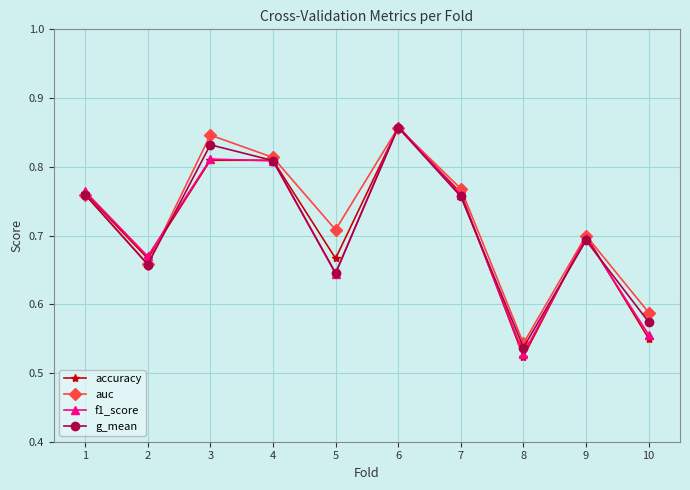

After their last crossing, which series has the higher values: f1_score or g_mean?

g_mean